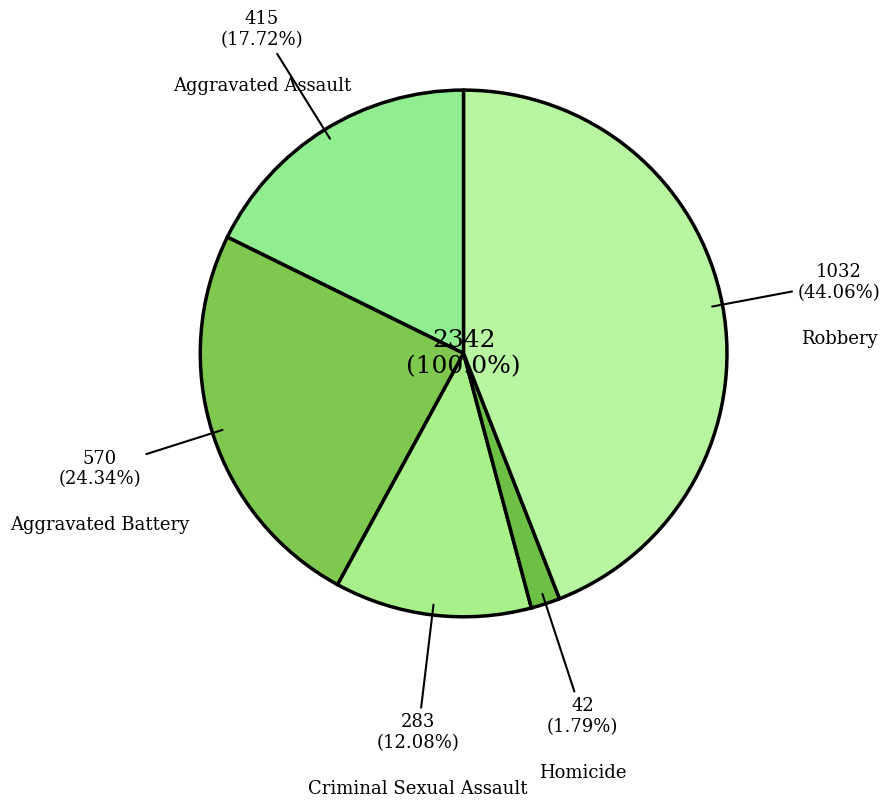

Does Robbery represent more than half of the total?

No